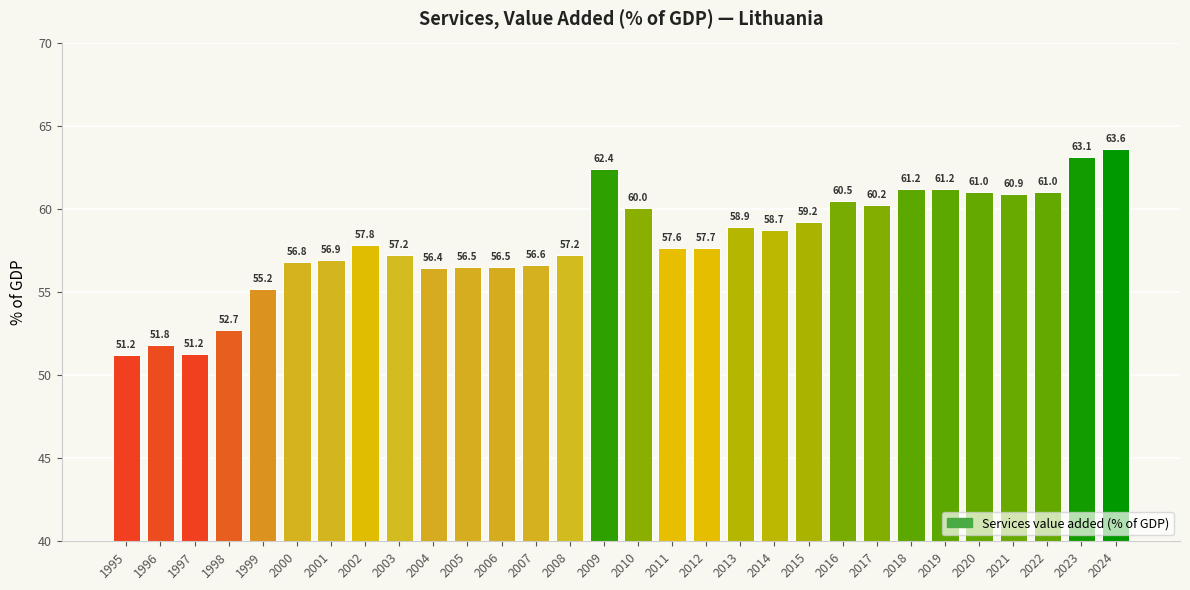

What is the ratio of the value at 2021 to the value at 2020?

1.0